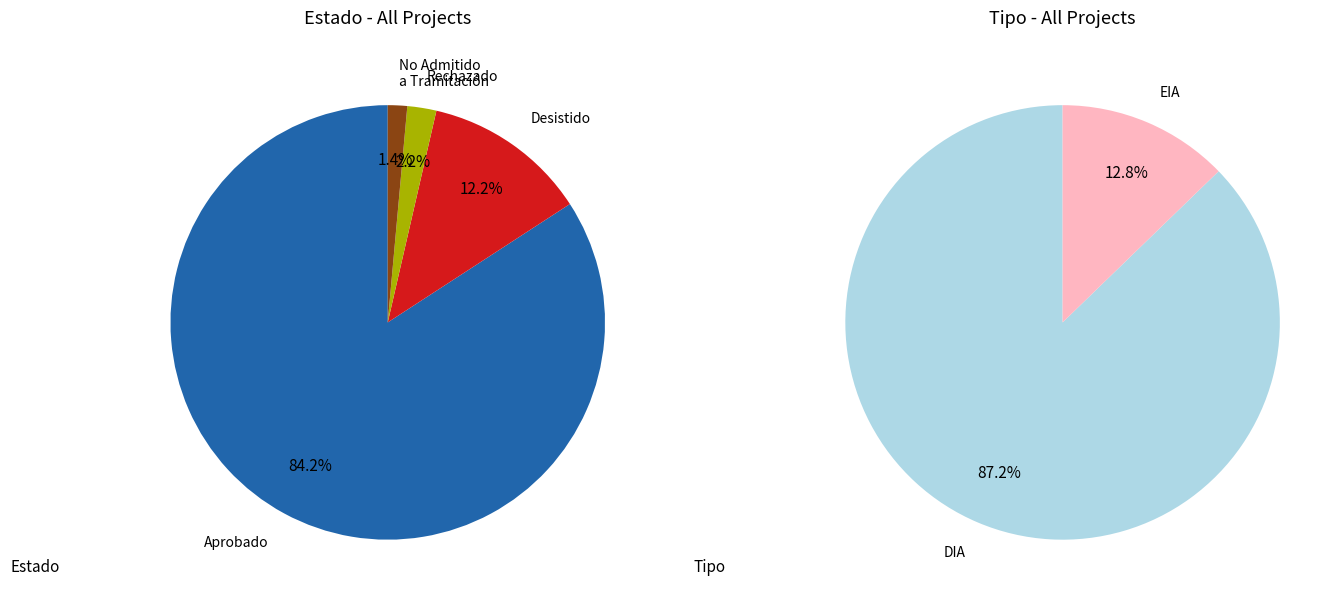

Is EIA the majority of the pie?

No